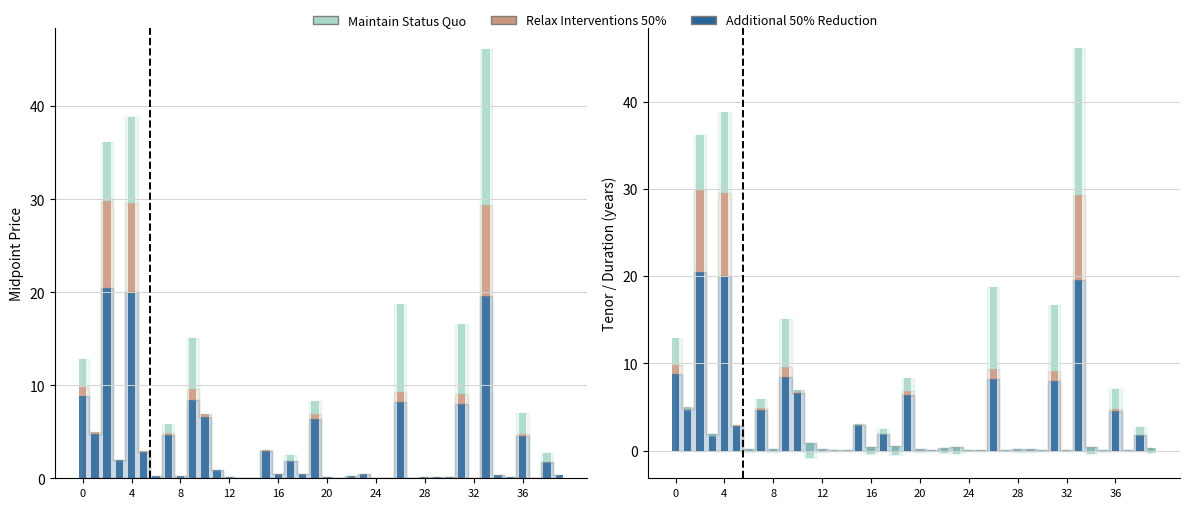

The Relax Interventions 50% series shows 0.0 at 12. True or false?

False